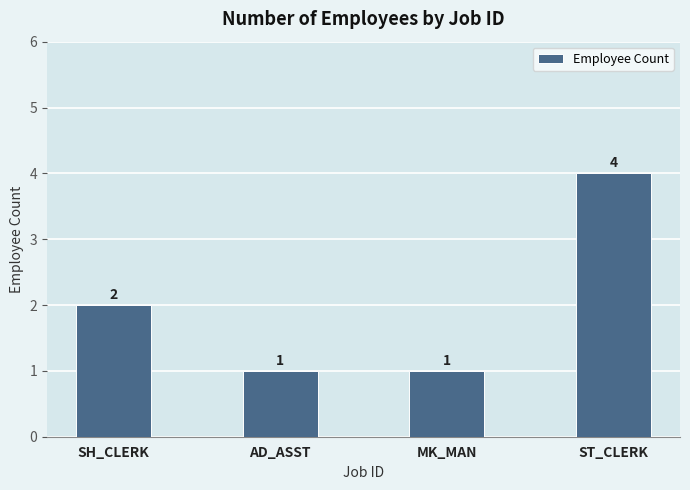

Reading left to right, list all the values displayed in this chart.

SH_CLERK=2	AD_ASST=1	MK_MAN=1	ST_CLERK=4